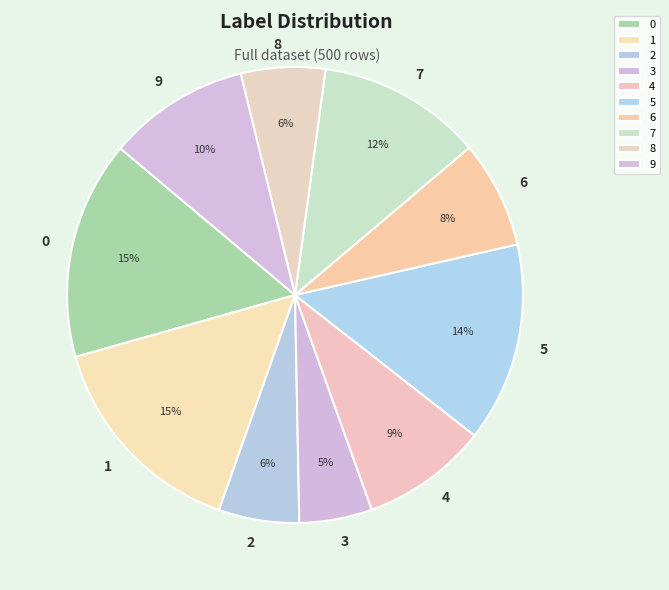

Is 6 the majority of the pie?

No